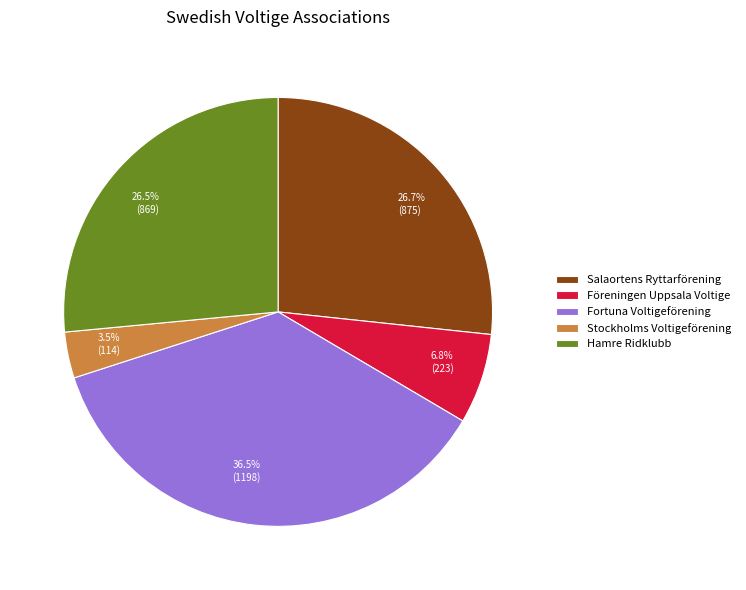

Do Föreningen Uppsala Voltige and Fortuna Voltigeförening together represent more than half of the pie?

No